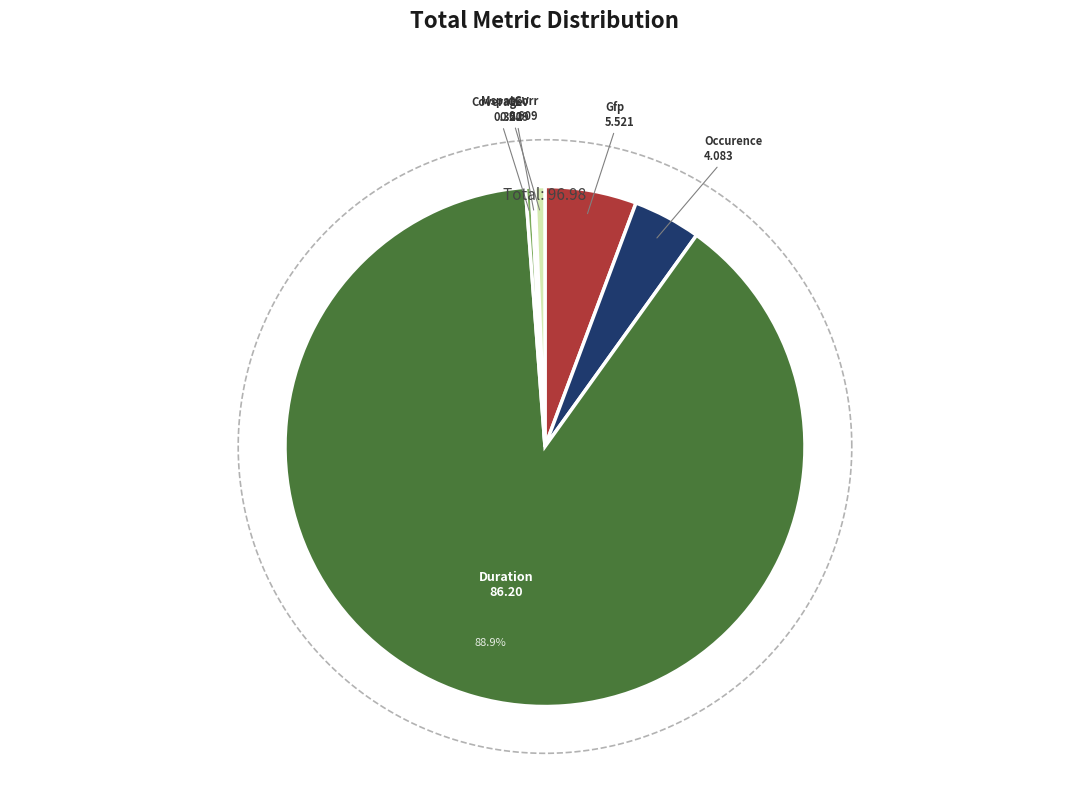

How many segments does this pie chart have?

6